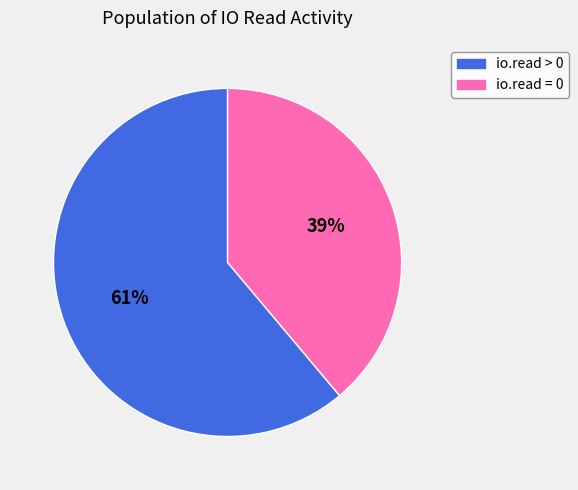

To the nearest percent, what portion does io.read = 0 represent?

39%